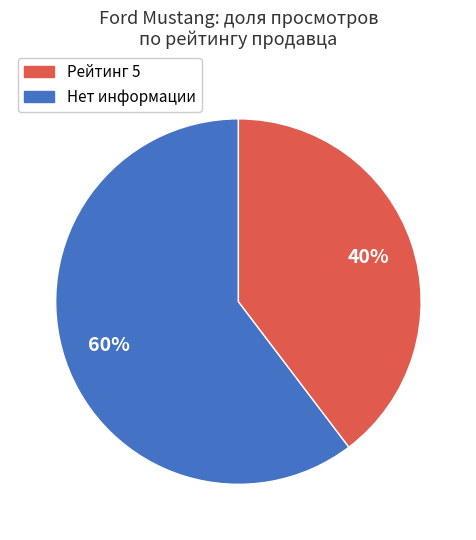

To the nearest percent, what is the average slice percentage?

50%